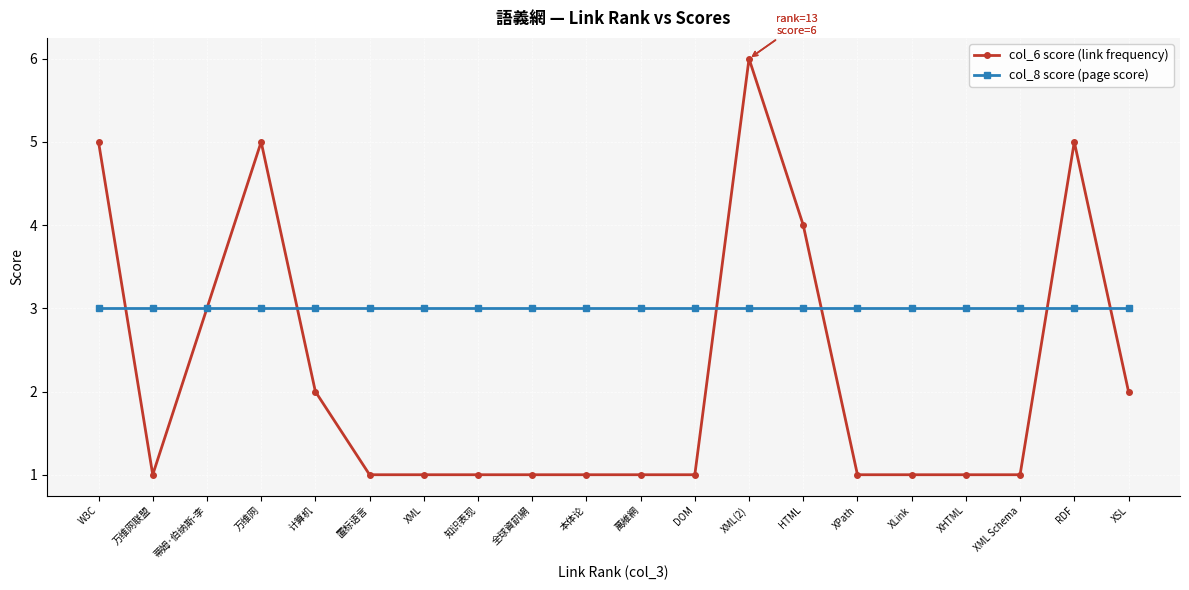

Does the chart have visible grid lines?

Yes